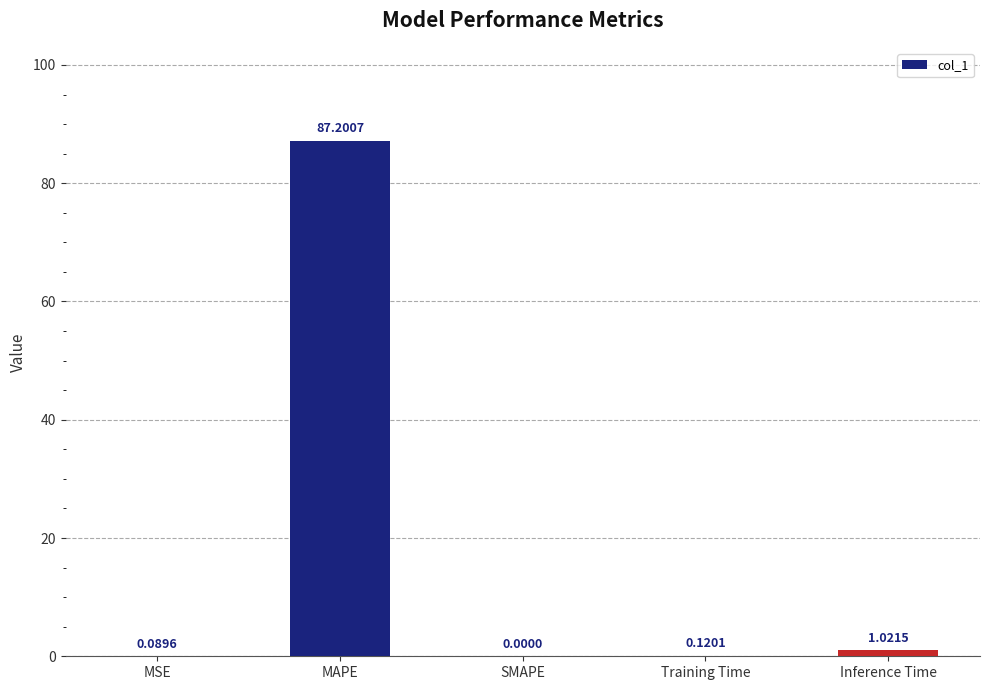

Which label corresponds to the largest value in the chart?

MAPE